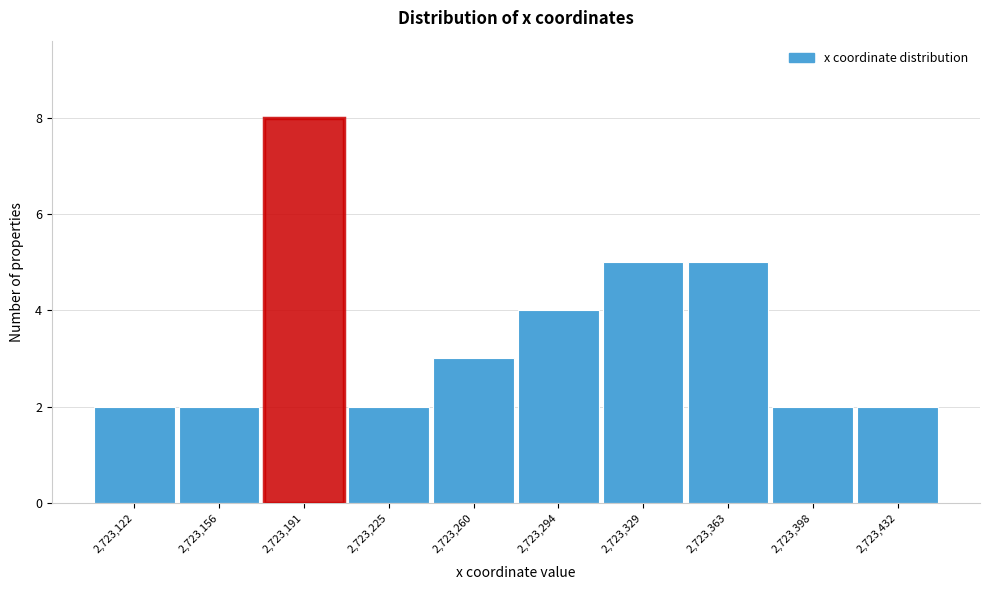

Reading right to left, what are all the values shown in this chart?

2,723,432=2	2,723,398=2	2,723,363=5	2,723,329=5	2,723,294=4	2,723,260=3	2,723,225=2	2,723,191=8	2,723,156=2	2,723,122=2